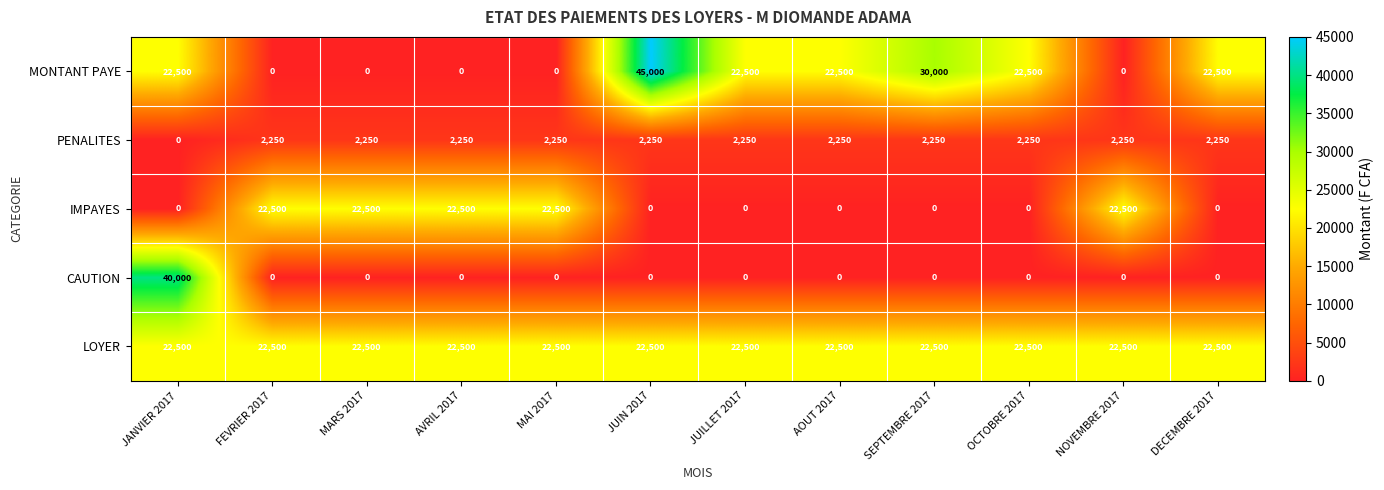

Which series has the widest spread of values?

MONTANT PAYE